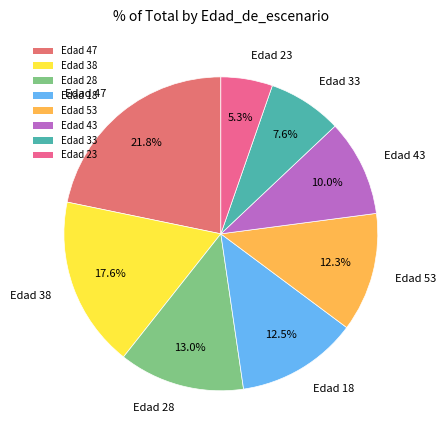

Is there a majority slice in this chart?

No